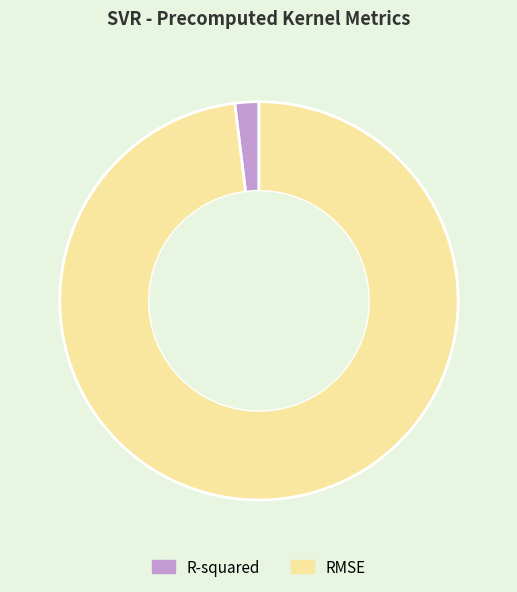

True or false: RMSE accounts for 98% of the total.

True